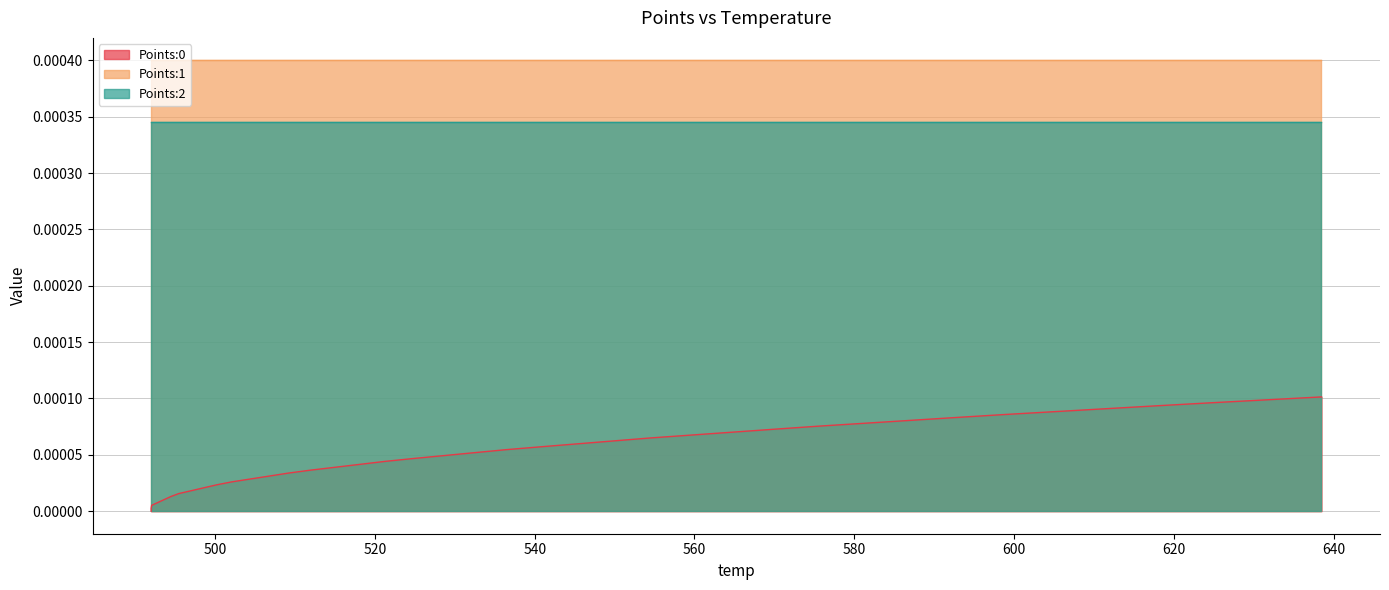

Rank the series by their average value, from highest to lowest.

Points:1, Points:2, Points:0